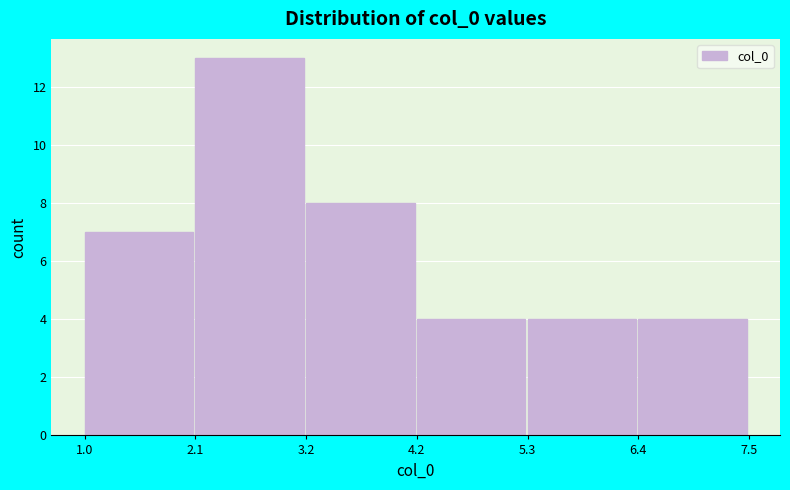

Reading left to right, transcribe this chart: for each bar, give the range it covers on the x-axis and its height. The values are not printed on the chart, so give them approximately, as read against the axis.

1.0 to 2.1: 7
2.1 to 3.2: 13
3.2 to 4.2: 8
4.2 to 5.3: 4
5.3 to 6.4: 4
6.4 to 7.5: 4